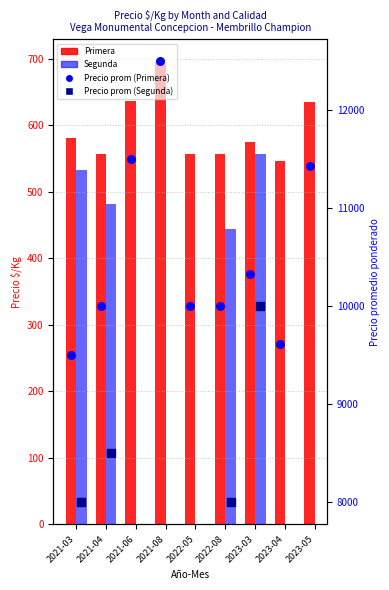

At which category is the sum across all series the highest?

2023-03